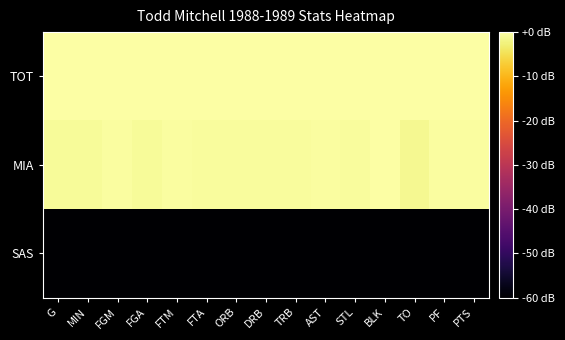

How many series are shown in this chart?

3